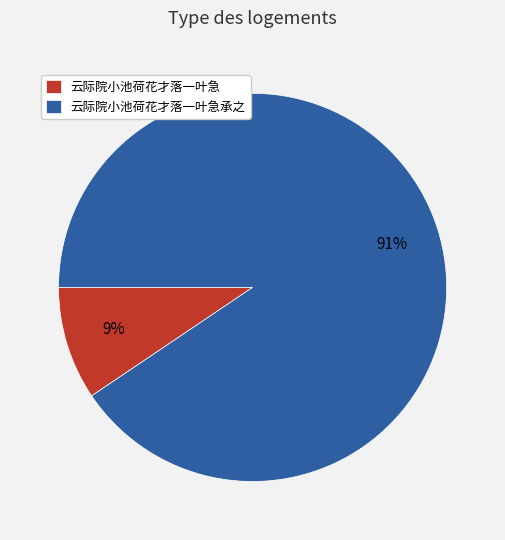

True or false: 云际院小池荷花才落一叶急 accounts for 9% of the total.

True